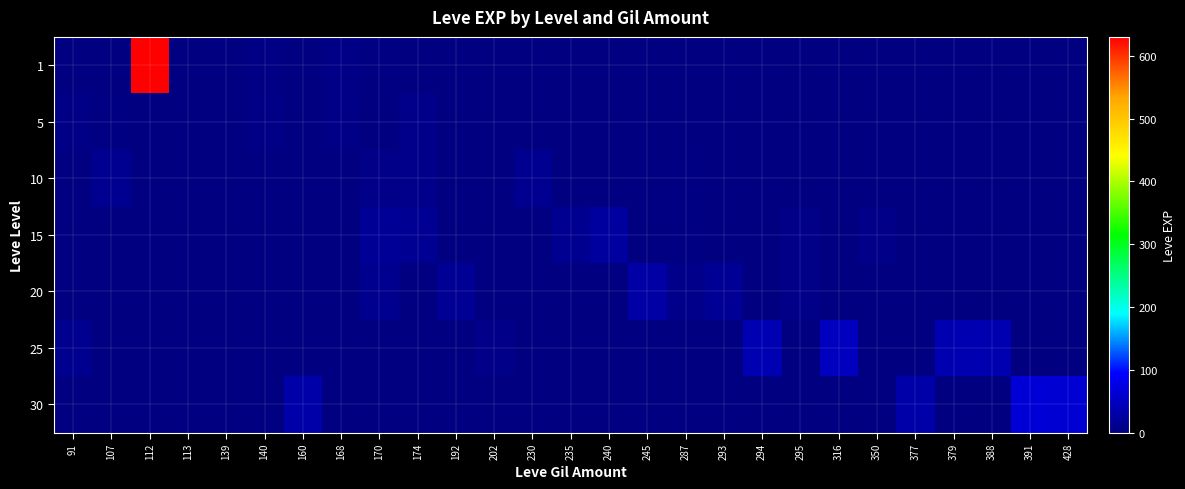

Reading left to right, what are all the values shown in this chart?

1: 91=1	107=1	112=630	113=1	139=2	140=4	160=1	168=6	170=3	174=1	192=0	202=0	230=0	235=0	240=0	245=0	287=0	293=0	294=0	295=0	316=0	350=0	377=0	379=0	388=0	391=0	428=0
5: 91=5	107=3	112=1	113=1	139=2	140=5	160=1	168=6	170=2	174=9	192=0	202=0	230=0	235=0	240=0	245=0	287=0	293=0	294=0	295=0	316=0	350=0	377=0	379=0	388=0	391=0	428=0
10: 91=1	107=13	112=1	113=1	139=1	140=1	160=1	168=1	170=7	174=9	192=0	202=0	230=13	235=0	240=0	245=0	287=3	293=0	294=0	295=0	316=0	350=0	377=0	379=0	388=0	391=0	428=0
15: 91=1	107=1	112=1	113=1	139=1	140=1	160=1	168=1	170=18	174=14	192=0	202=0	230=0	235=13	240=24	245=0	287=3	293=0	294=0	295=7	316=1	350=7	377=0	379=0	388=0	391=0	428=0
20: 91=1	107=1	112=1	113=1	139=1	140=1	160=1	168=1	170=12	174=1	192=16	202=0	230=0	235=0	240=0	245=28	287=9	293=17	294=0	295=8	316=0	350=0	377=0	379=0	388=0	391=0	428=0
25: 91=12	107=1	112=1	113=1	139=1	140=1	160=1	168=1	170=1	174=1	192=0	202=8	230=0	235=0	240=0	245=0	287=0	293=0	294=39	295=0	316=47	350=0	377=0	379=36	388=36	391=0	428=0
30: 91=1	107=1	112=1	113=1	139=1	140=1	160=31	168=1	170=1	174=1	192=0	202=1	230=0	235=0	240=0	245=0	287=0	293=0	294=1	295=0	316=0	350=0	377=31	379=0	388=0	391=64	428=62